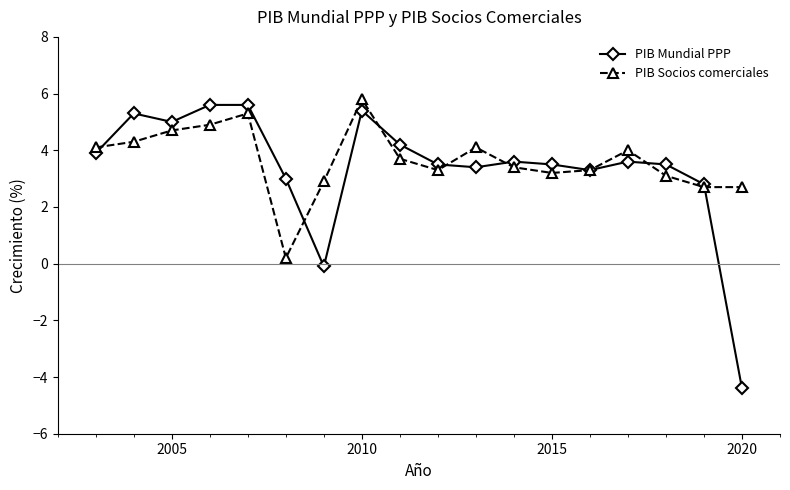

Which series has the widest spread of values?

PIB Mundial PPP